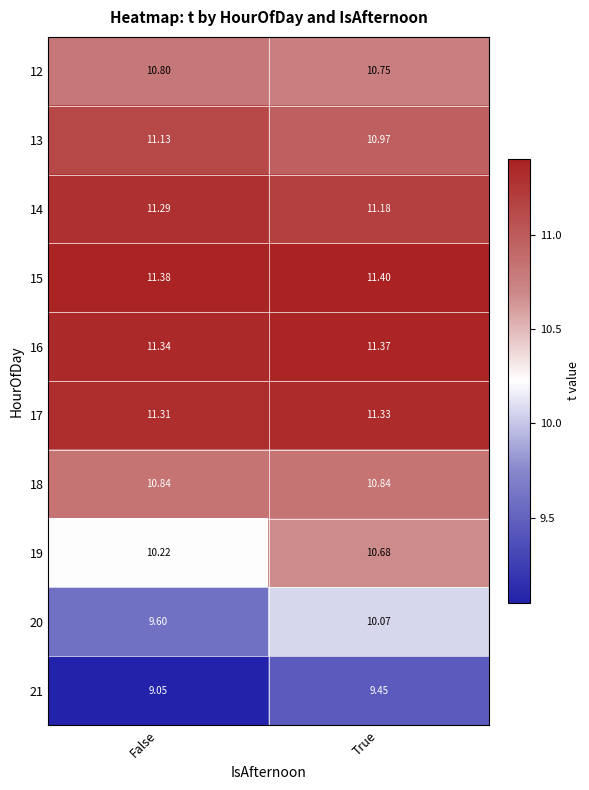

At how many categories does at least one series exceed 9?

2